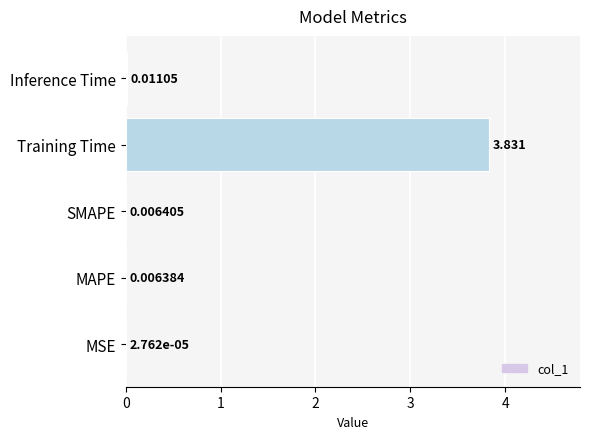

Which category has the highest value across all series?

Training Time